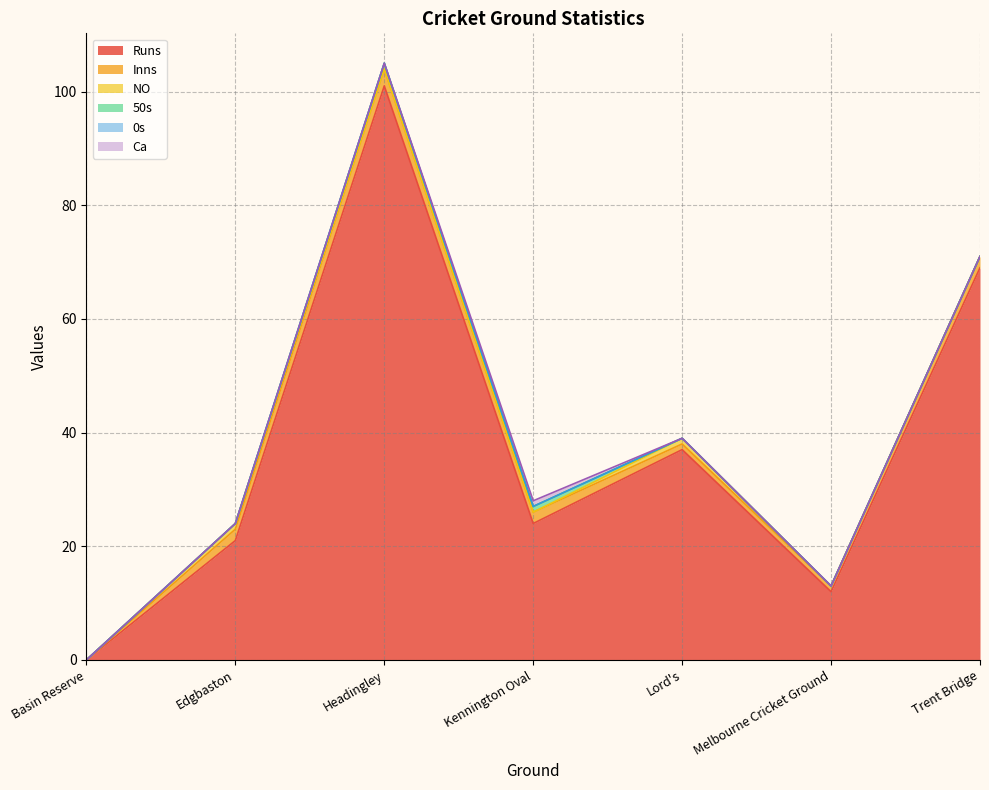

How many lines are shown in the chart?

6